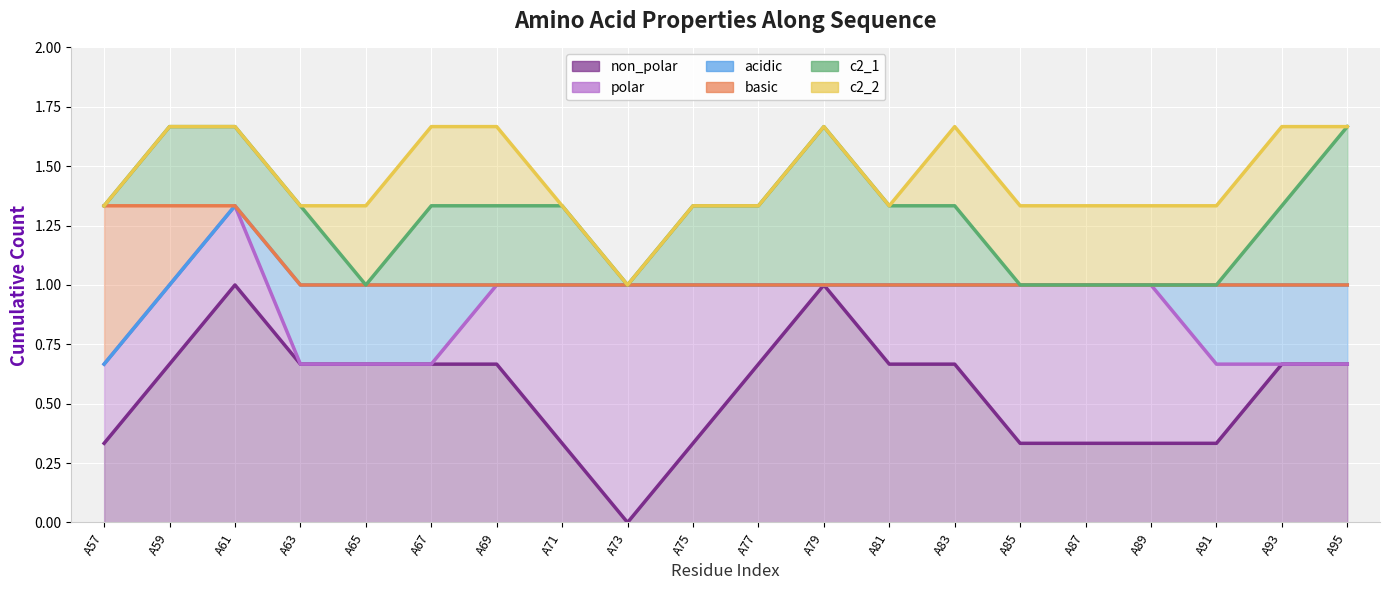

Which series has the widest spread of values?

non_polar